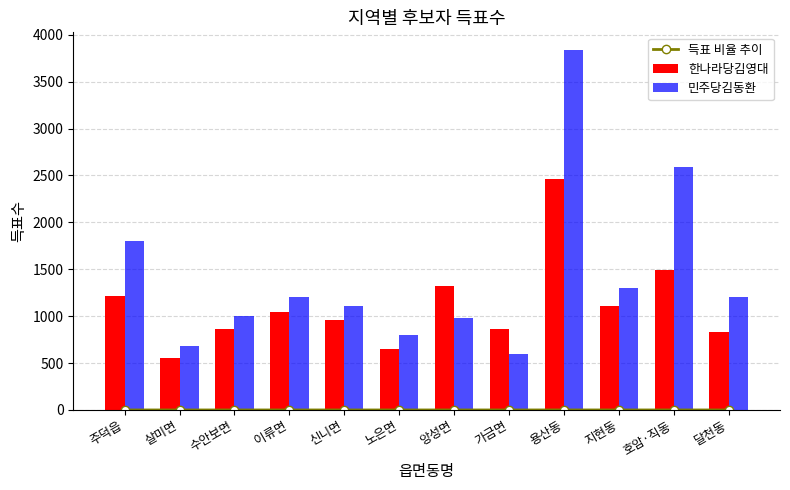

Between 앙성면 and 주덕읍, which is larger?

주덕읍